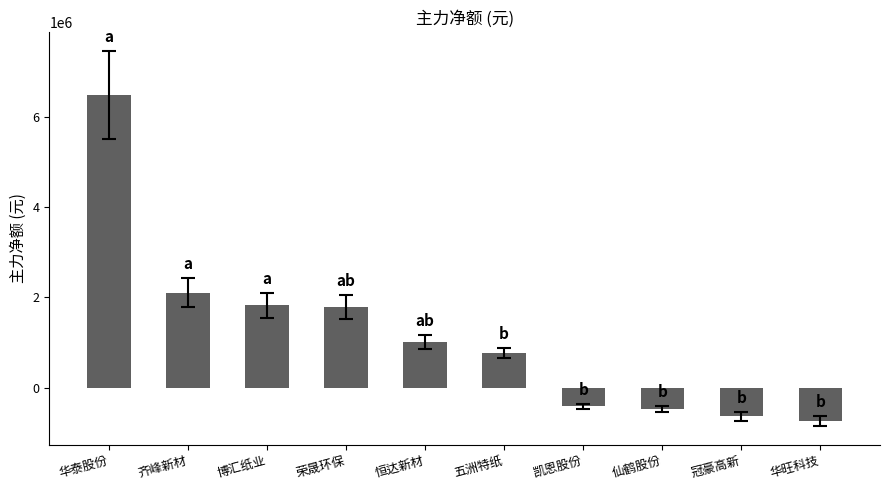

The value at 齐峰新材 is 3631082. True or false?

False